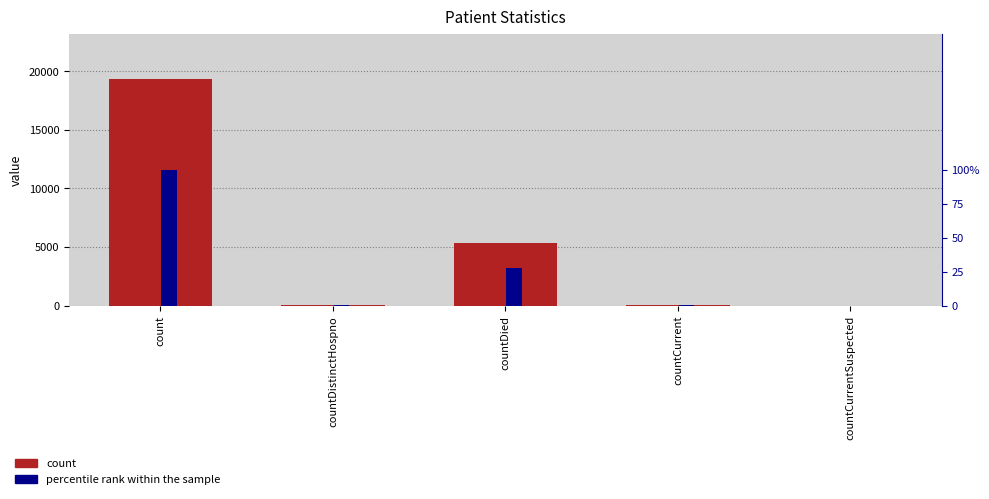

At which category is the sum across all series the highest?

count